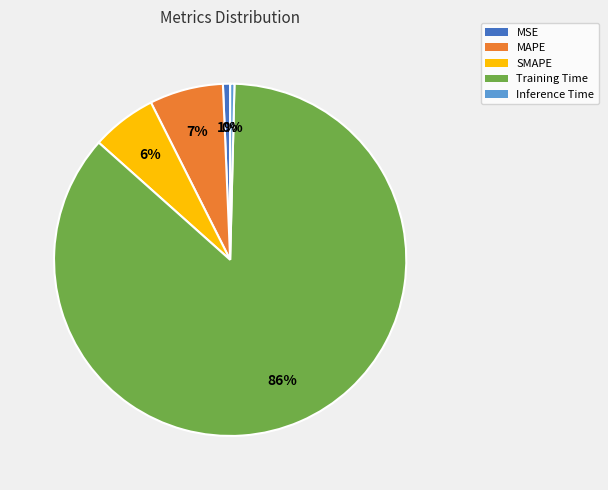

How many slices are in this pie chart?

5